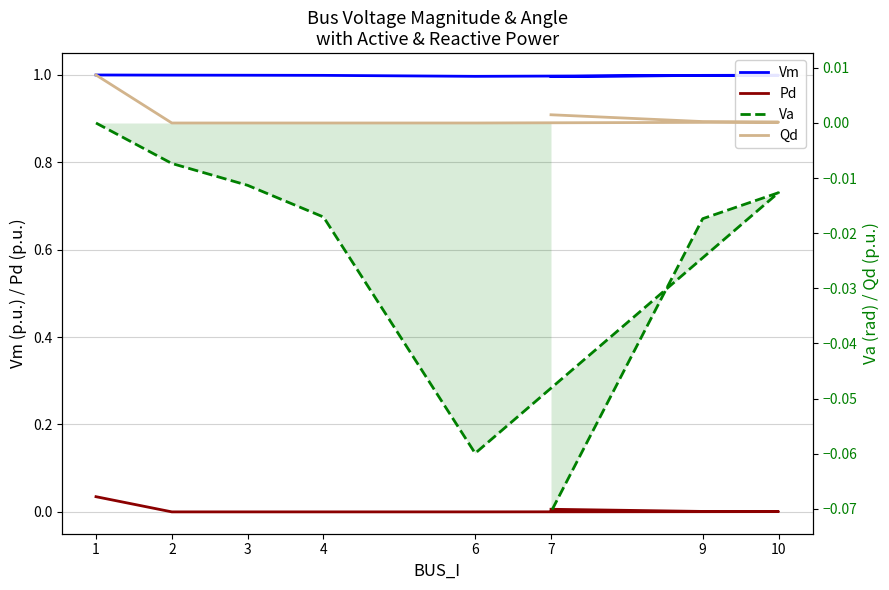

What is the label of the 5th point from the right?

4